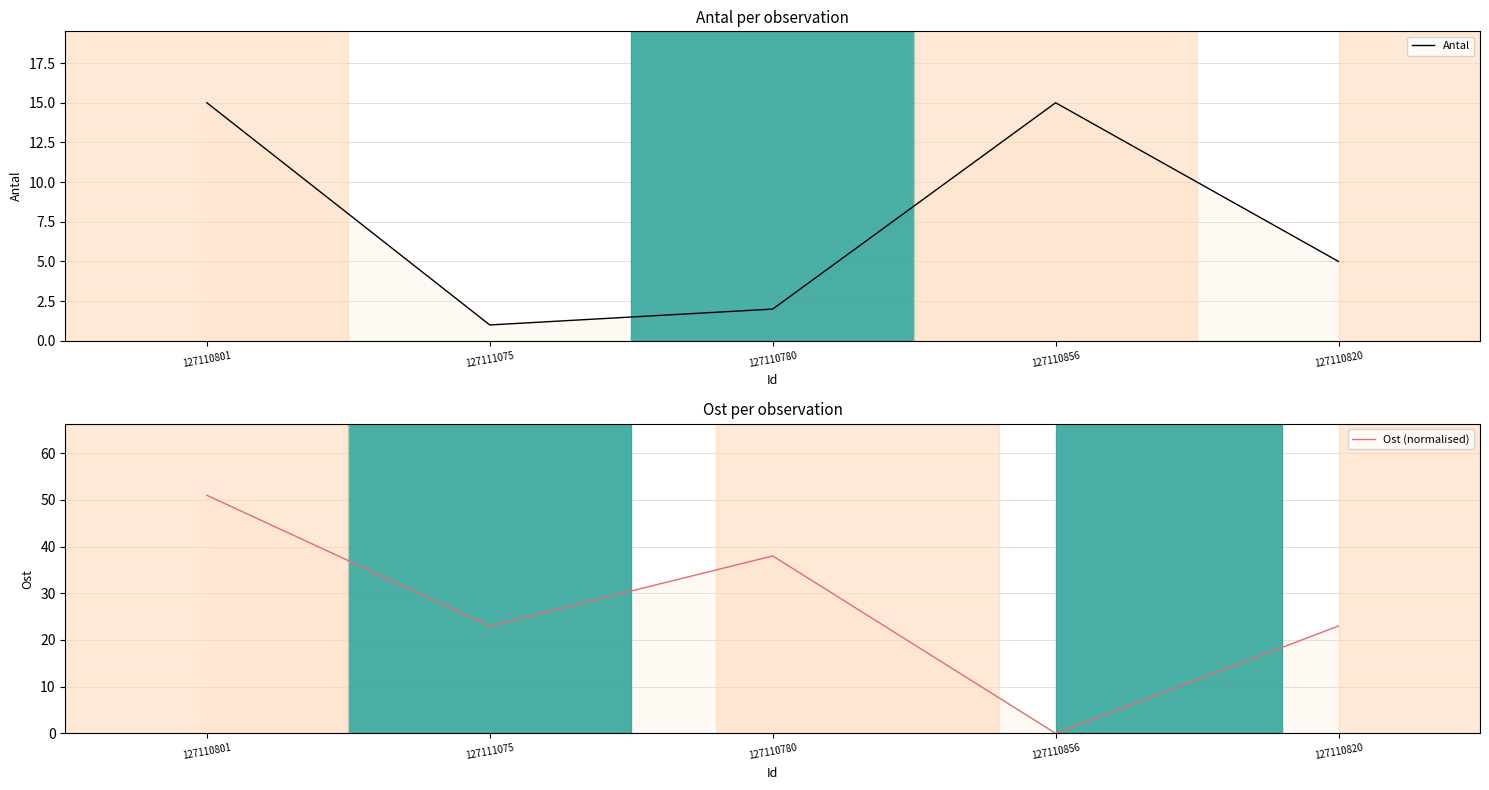

After their last crossing, which series has the higher values: Antal or Ost (normalised)?

Ost (normalised)